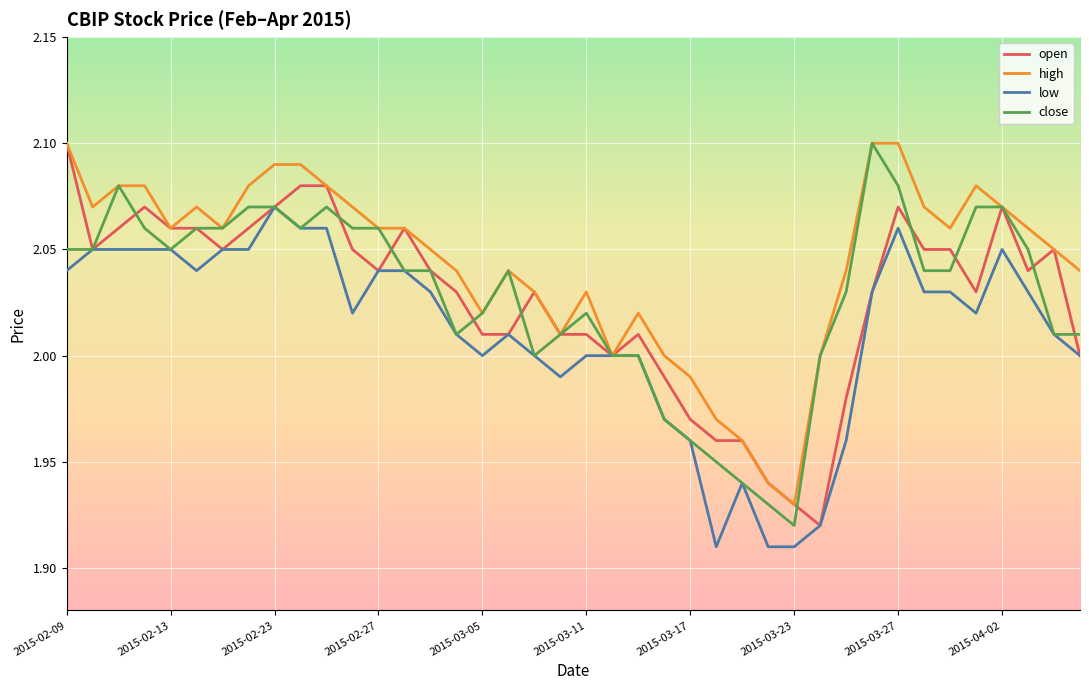

Which series has the largest total across all categories?

high